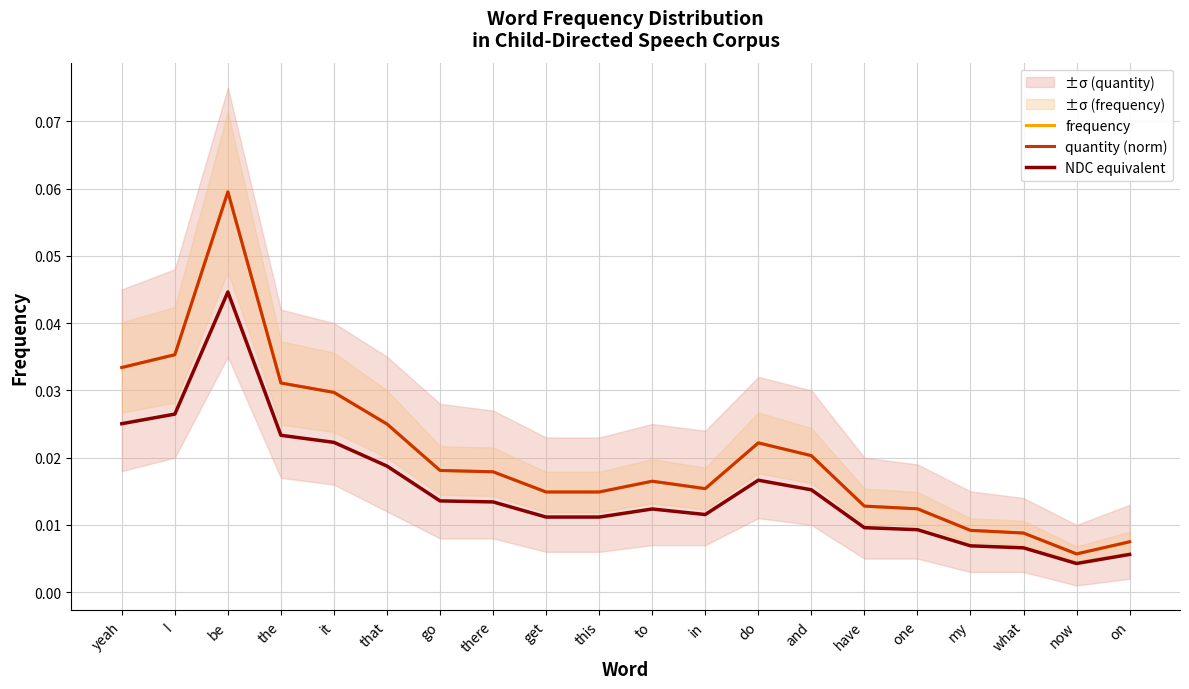

In NDC equivalent, how many points are higher than both neighbors (excluding endpoints)?

3